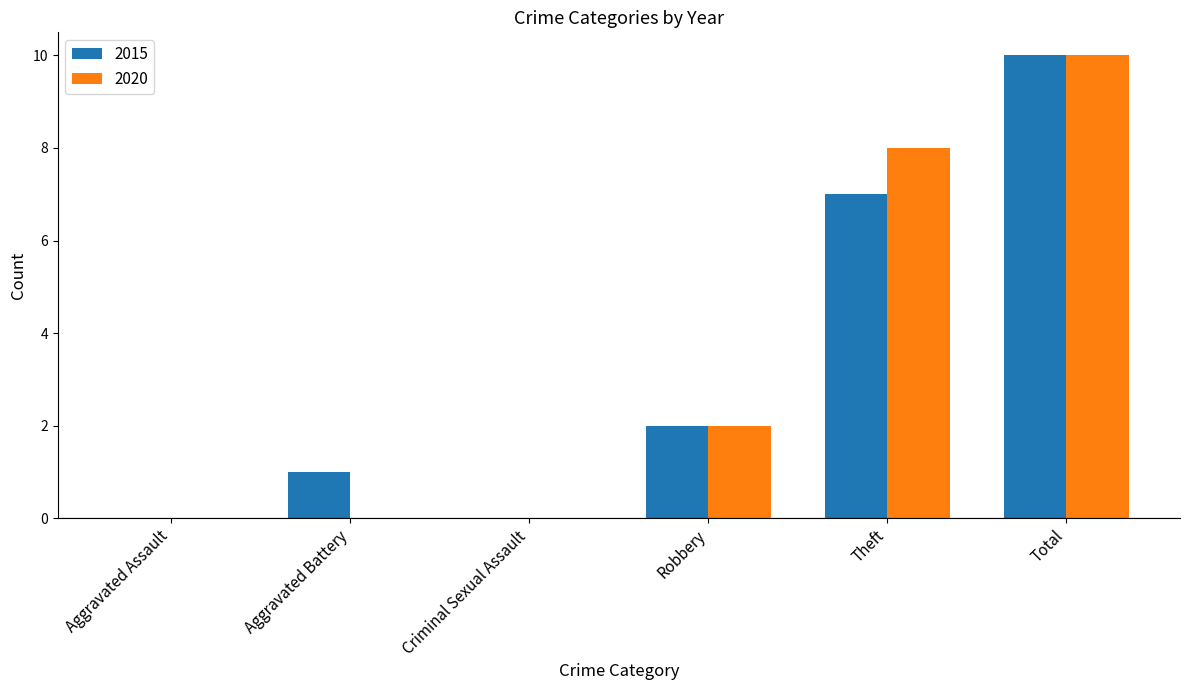

Where is 2020 nearest to the value 5?

Robbery